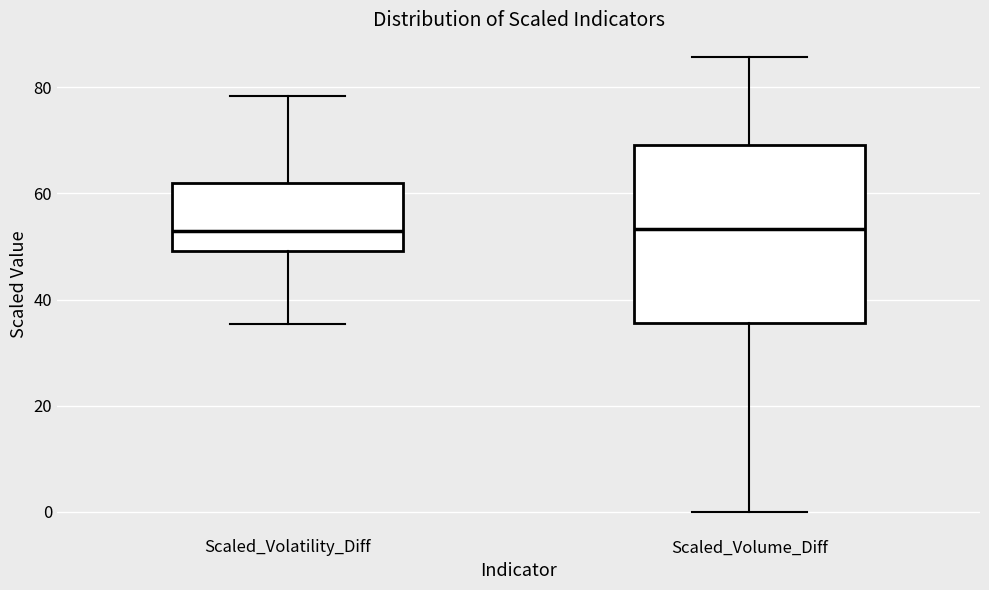

Comparing the boxes themselves (not the whiskers), which one is the tallest?

Scaled_Volume_Diff